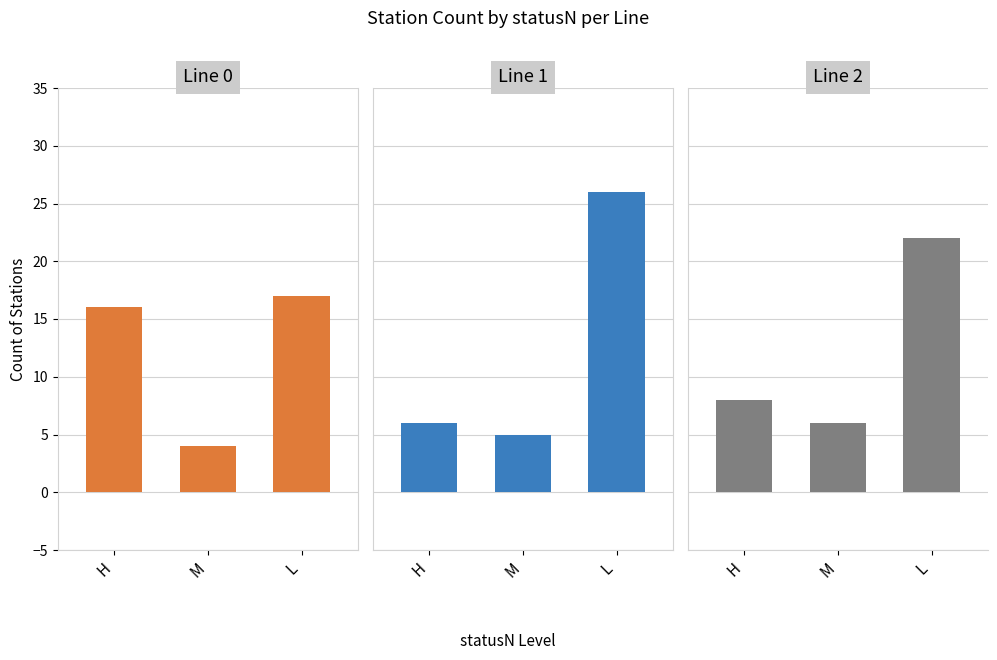

What is the sum of all Line 1 values?

37